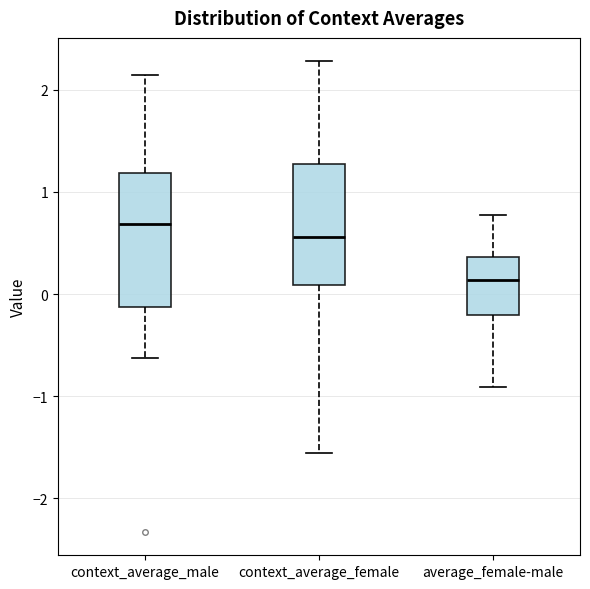

Reading left to right, transcribe this box plot: for each box, give where its median line is, the range the box spans, and where its two whiskers end, as read against the y-axis. The values are not printed on the chart, so give them approximately, as read against the axis.

context_average_male: median 0.7, box -0.1 to 1.2, whiskers -0.6 to 2.1
context_average_female: median 0.6, box 0.1 to 1.3, whiskers -1.6 to 2.3
average_female-male: median 0.1, box -0.2 to 0.4, whiskers -0.9 to 0.8